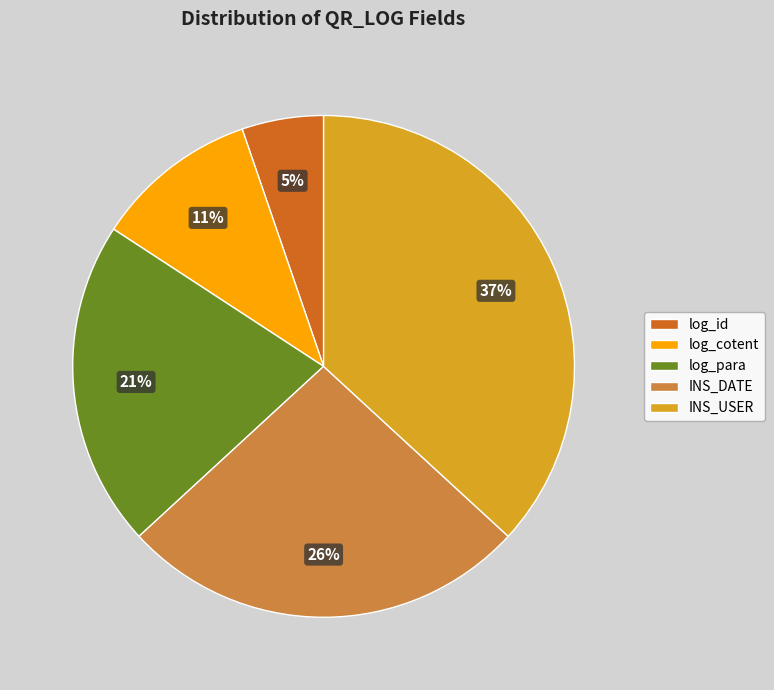

Which category has the smallest portion of the pie?

log_id